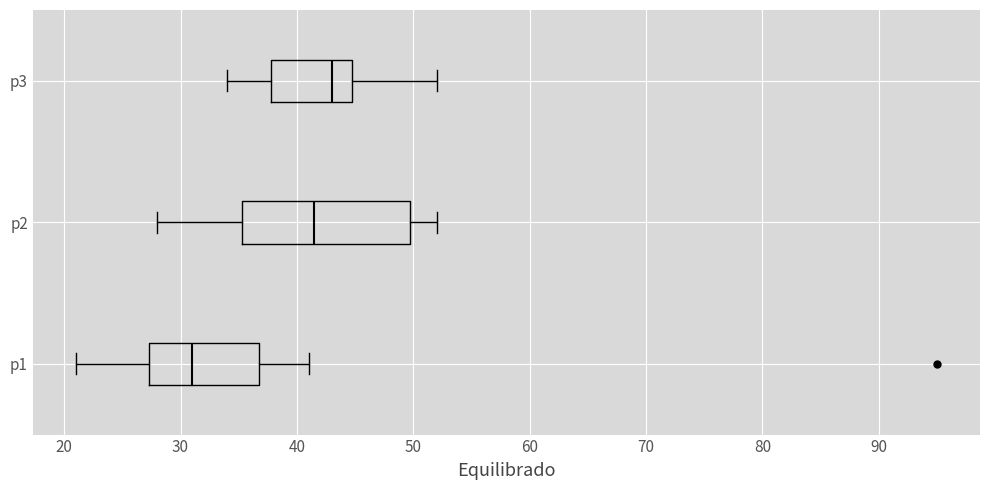

Which box has the furthest to the right median line?

p3